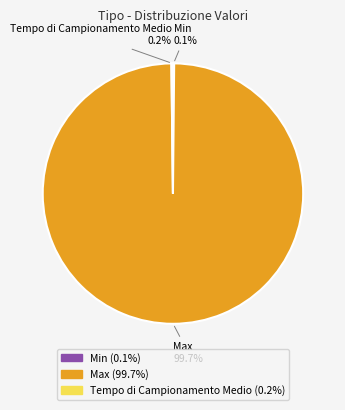

Which slice is the largest?

Max